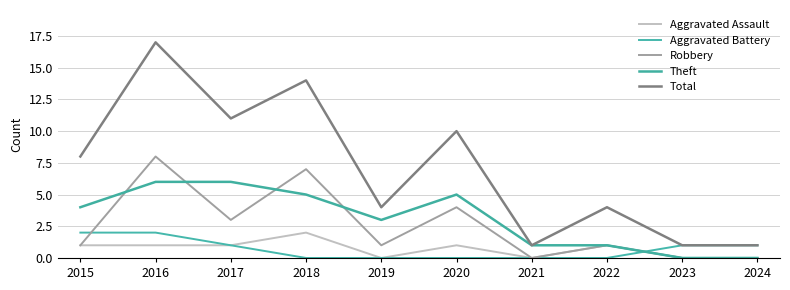

True or false: Robbery and Aggravated Assault cross at least once.

False